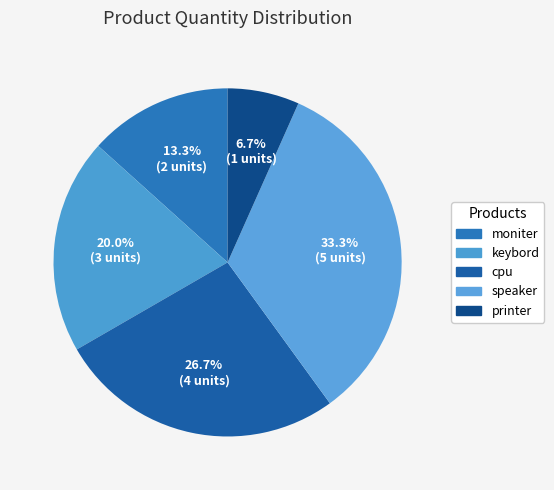

True or false: speaker accounts for 46% of the total.

False